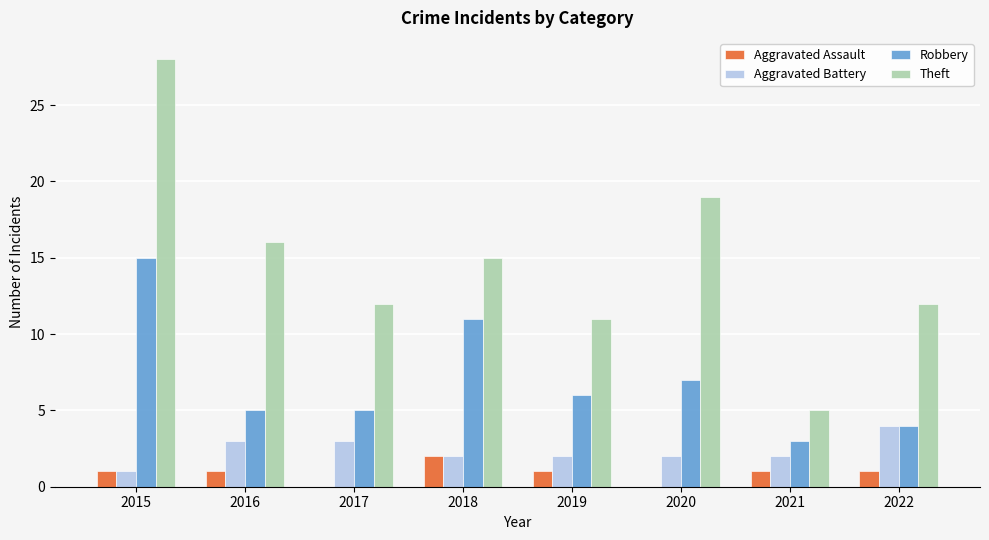

Reading right to left, list all the values displayed in this chart.

Aggravated Assault: 1	1	0	1	2	0	1	1
Aggravated Battery: 4	2	2	2	2	3	3	1
Robbery: 4	3	7	6	11	5	5	15
Theft: 12	5	19	11	15	12	16	28